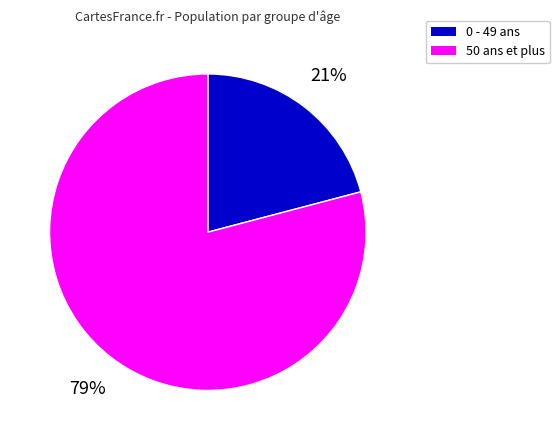

Does any single category account for the majority?

Yes